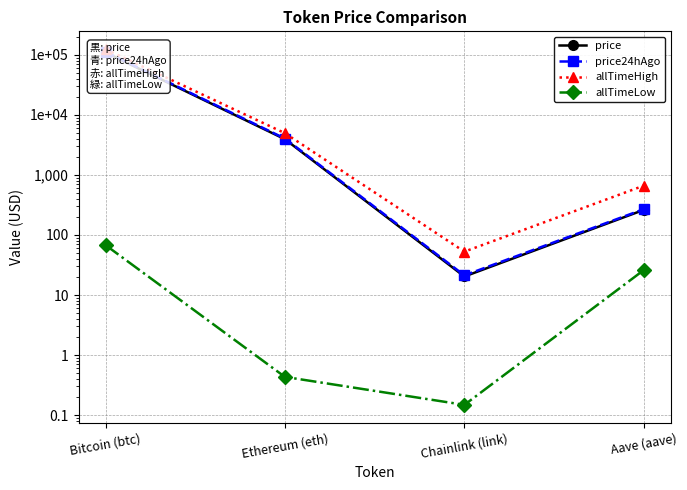

What value does the price24hAgo series have at Ethereum (eth)?

4028.2